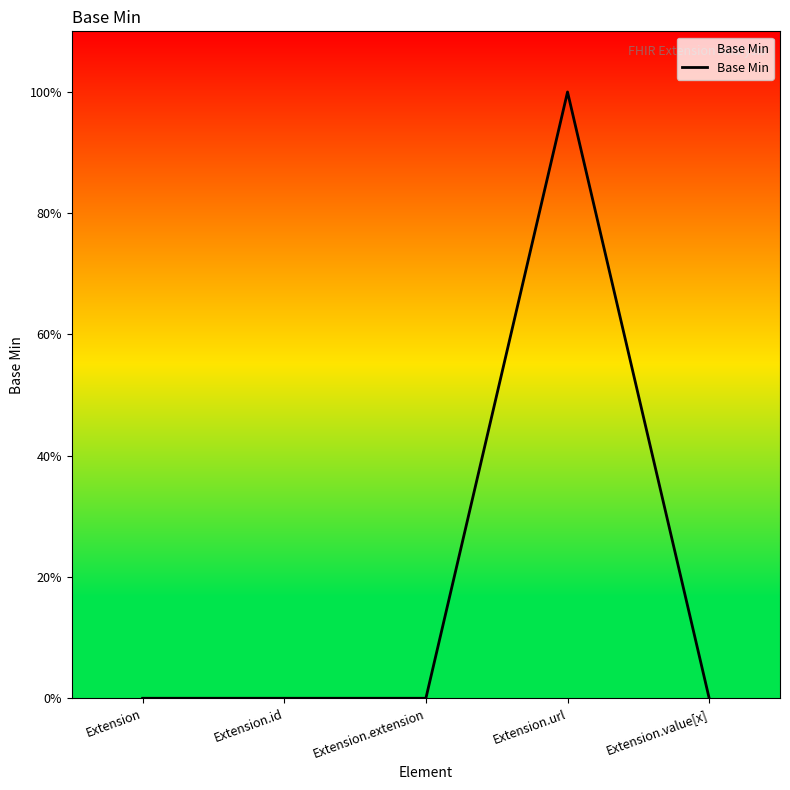

The value at Extension.value[x] is 0. True or false?

True